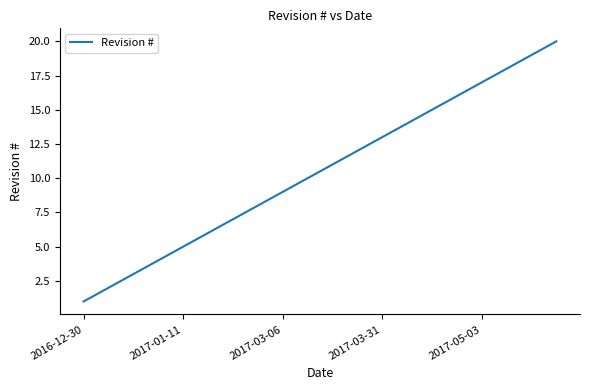

Reading left to right, transcribe all the data shown in this chart.

1	2	3	4	5	6	7	8	9	10	11	12	13	14	15	16	17	18	19	20